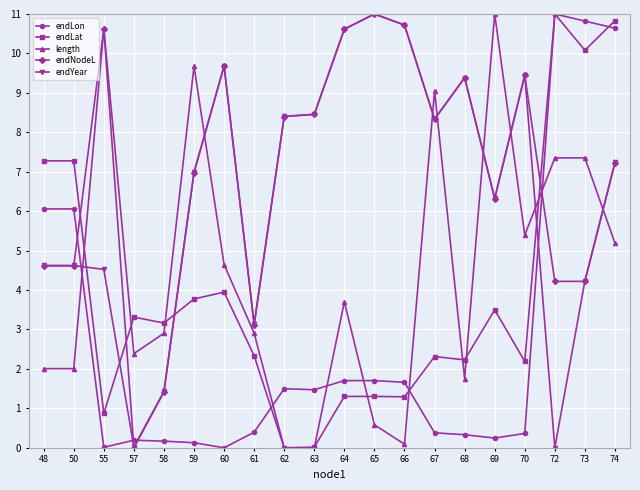

Which series ends up on top after the final intersection of endLat and endYear?

endLat